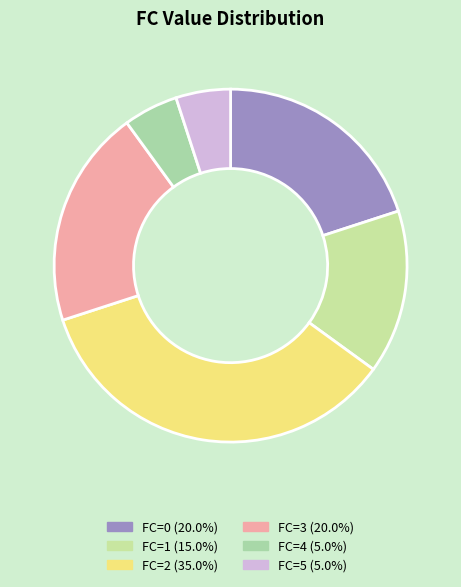

Count the number of slices in the pie.

6